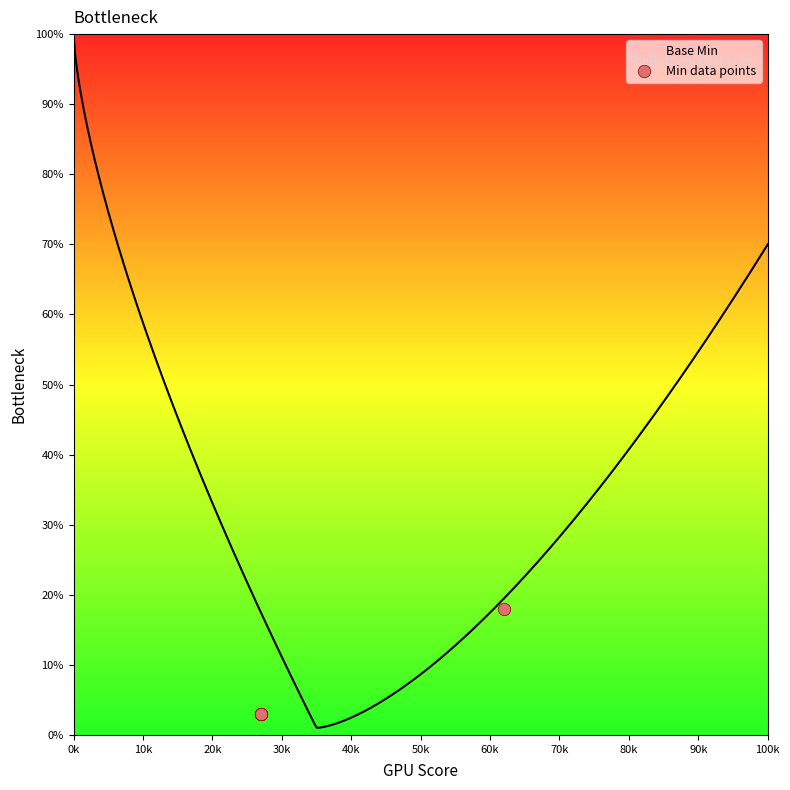

At which label does Base Min reach its peak?

0k